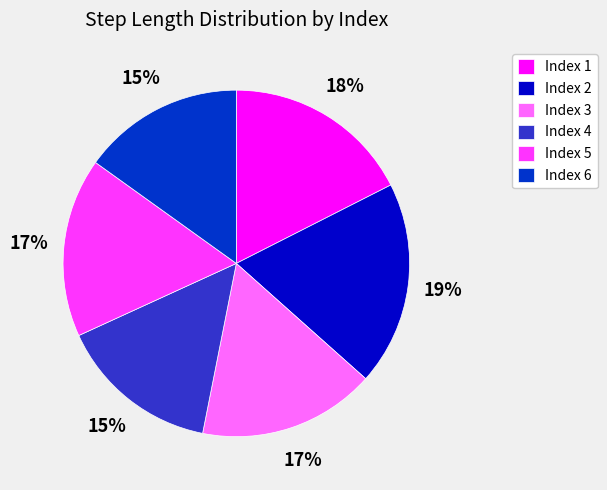

Is the sum of Index 3 and Index 4 greater than half?

No